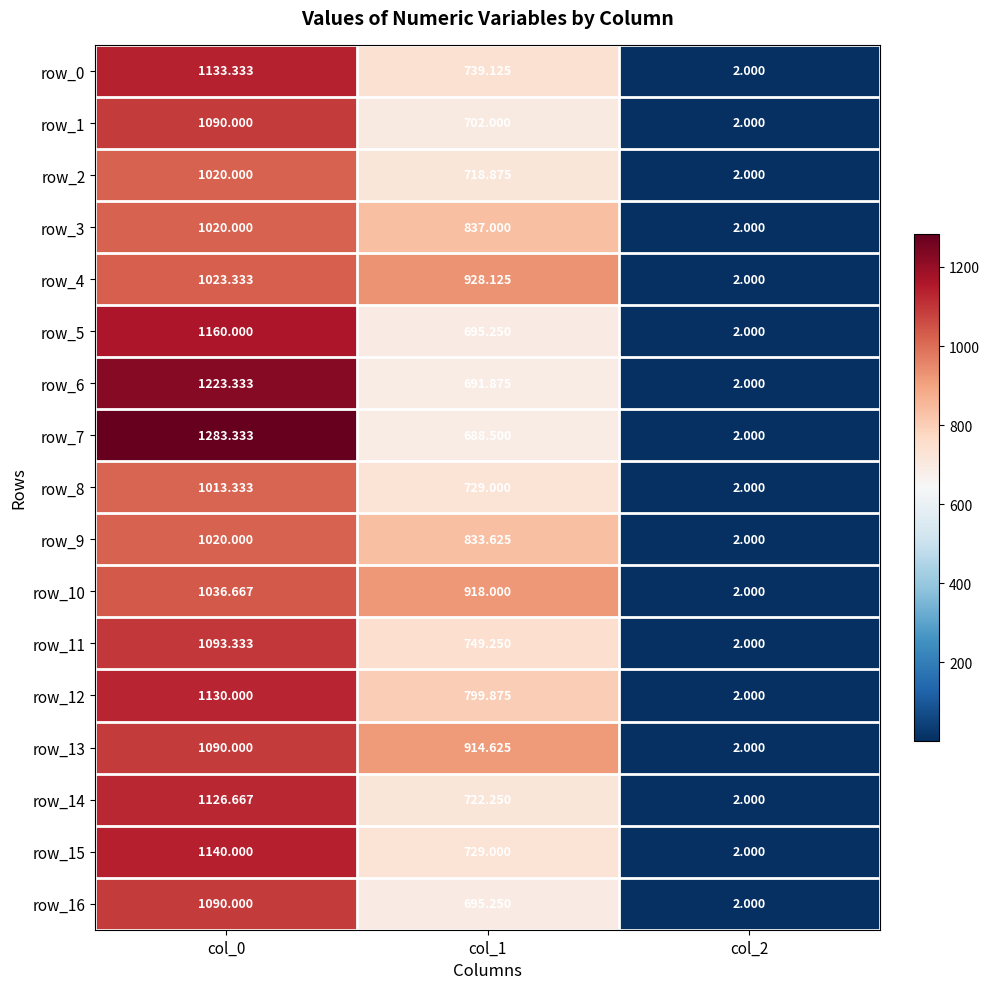

The value of row_6 at col_1 is 691.9. True or false?

True